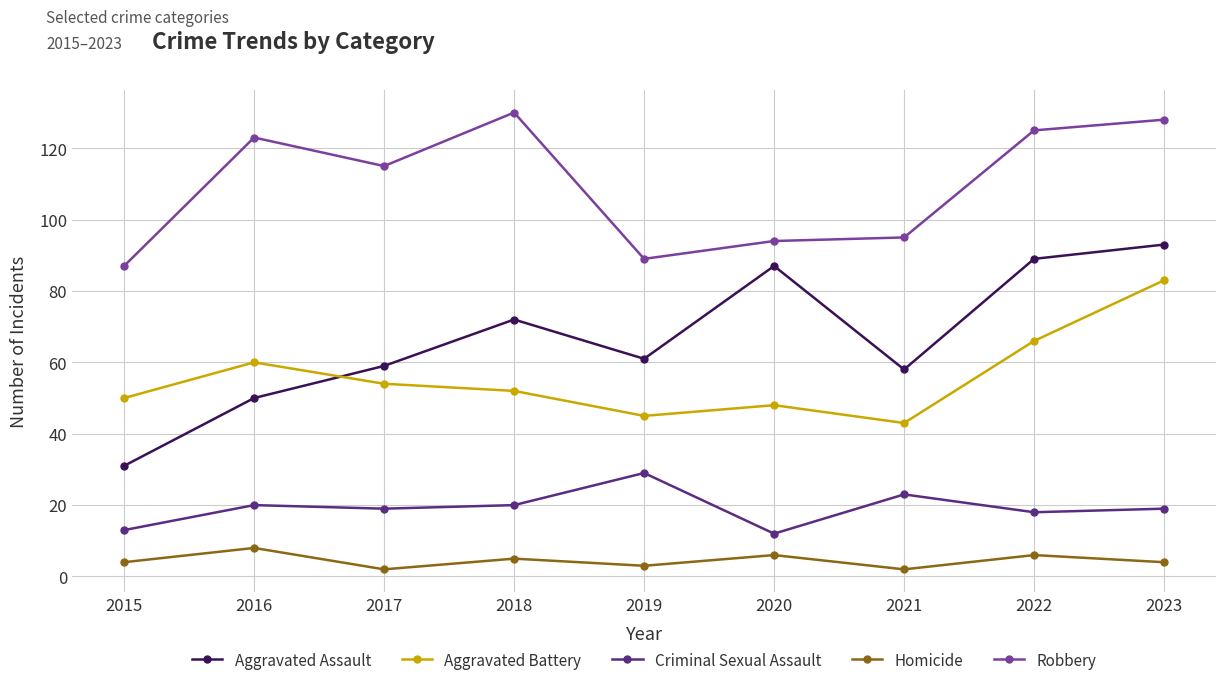

Does the chart display data point markers on the line(s)?

Yes